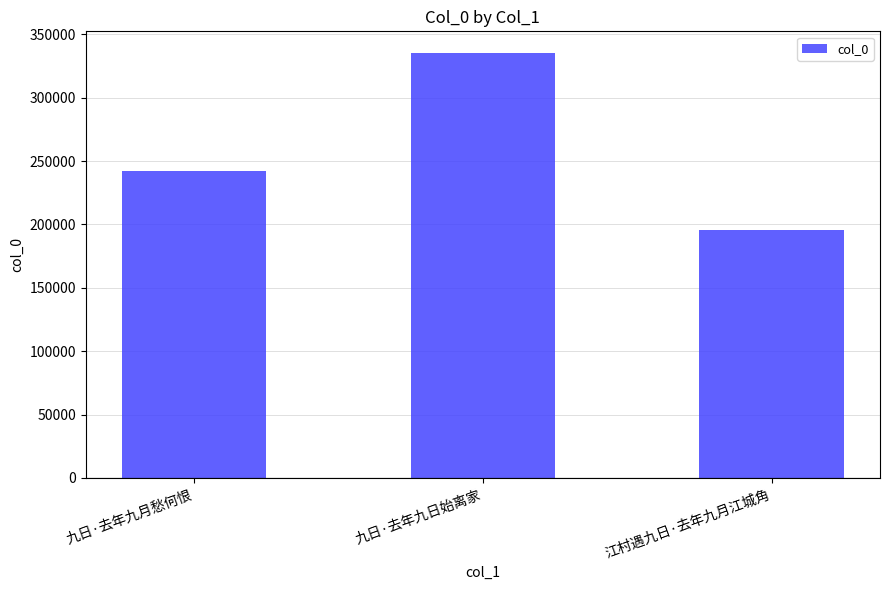

What value does the data have at 江村遇九日·去年九月江城角?

195283